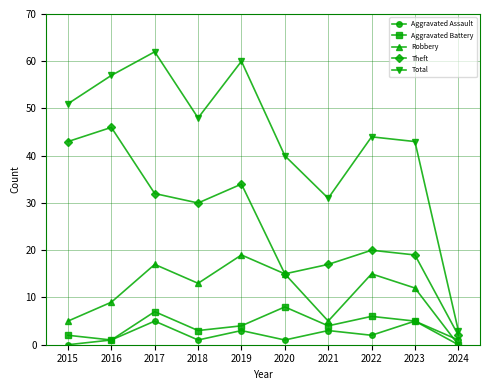

Reading right to left, extract all data points from this chart.

Aggravated Assault: 1	5	2	3	1	3	1	5	1	0
Aggravated Battery: 0	5	6	4	8	4	3	7	1	2
Robbery: 0	12	15	5	15	19	13	17	9	5
Theft: 2	19	20	17	15	34	30	32	46	43
Total: 3	43	44	31	40	60	48	62	57	51